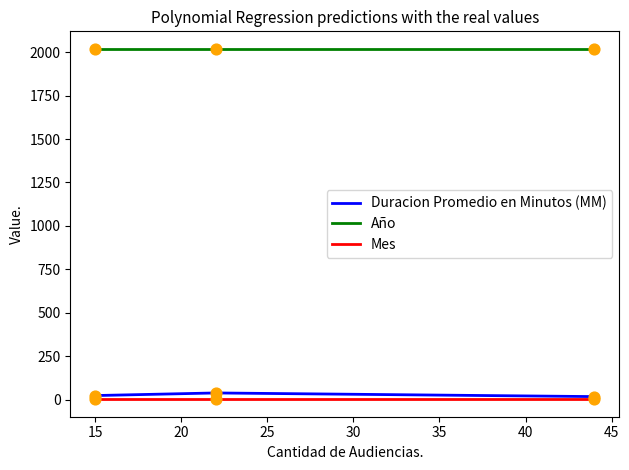

Which series has the largest total across all categories?

Año